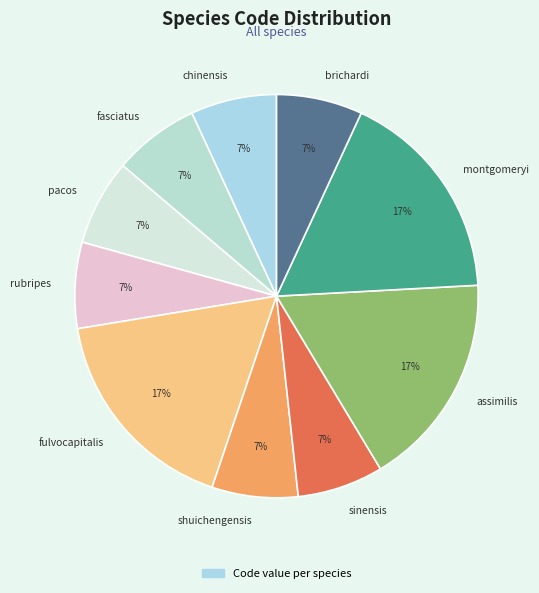

To the nearest percent, what is the average slice percentage?

10%